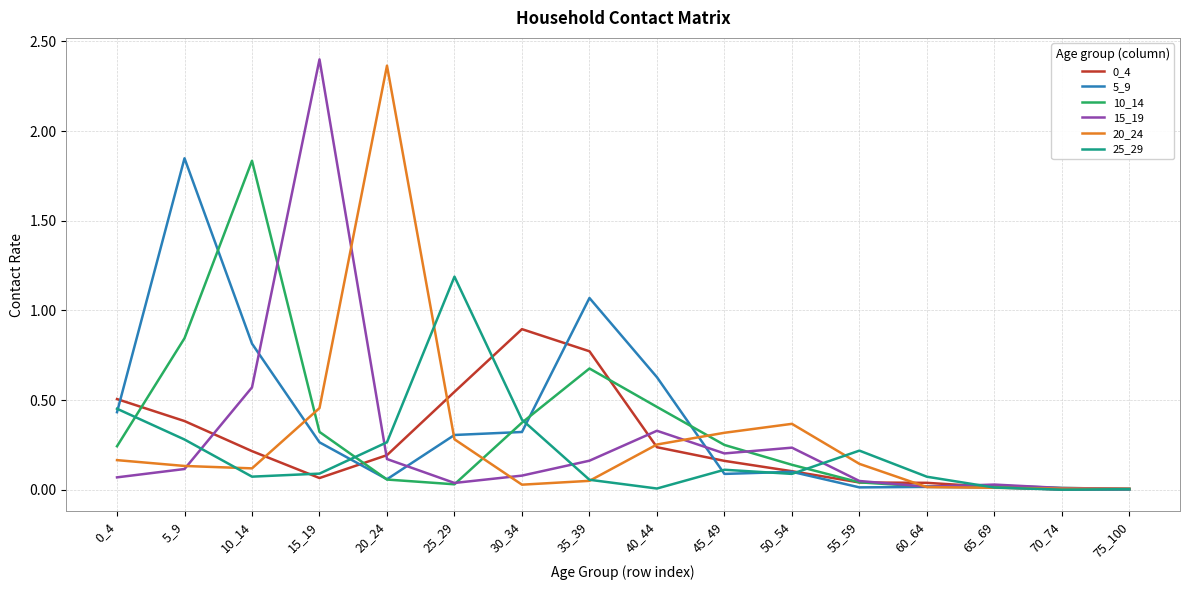

True or false: 0_4 has a value of 0.3 at 0_4.

False